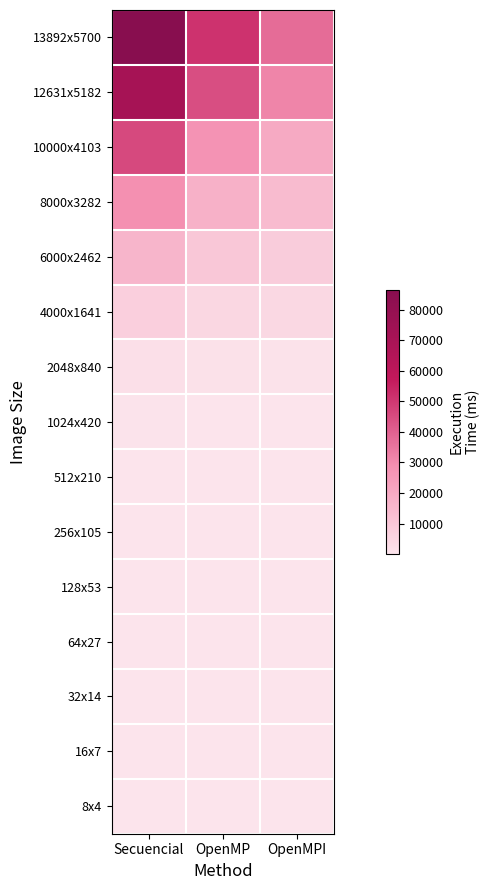

Reading right to left, what are all the values shown in this chart?

8x4: OpenMPI=22.7	OpenMP=0.1	Secuencial=0.0
16x7: OpenMPI=21.0	OpenMP=0.3	Secuencial=0.1
32x14: OpenMPI=23.3	OpenMP=0.3	Secuencial=0.5
64x27: OpenMPI=24.8	OpenMP=1.0	Secuencial=1.6
128x53: OpenMPI=27.0	OpenMP=7.2	Secuencial=7.4
256x105: OpenMPI=47.8	OpenMP=23.7	Secuencial=29.8
512x210: OpenMPI=102.3	OpenMP=77.5	Secuencial=120.4
1024x420: OpenMPI=308.5	OpenMP=302.1	Secuencial=495.5
2048x840: OpenMPI=1005.5	OpenMP=1255.2	Secuencial=1976.1
4000x1641: OpenMPI=4183.2	OpenMP=4443.0	Secuencial=7131.7
6000x2462: OpenMPI=8323.7	OpenMP=9873.5	Secuencial=16017.7
8000x3282: OpenMPI=13893.2	OpenMP=17542.4	Secuencial=28489.4
10000x4103: OpenMPI=19642.1	OpenMP=27323.3	Secuencial=45913.6
12631x5182: OpenMPI=31188.4	OpenMP=44356.7	Secuencial=71181.6
13892x5700: OpenMPI=37539.6	OpenMP=51387.8	Secuencial=86607.1